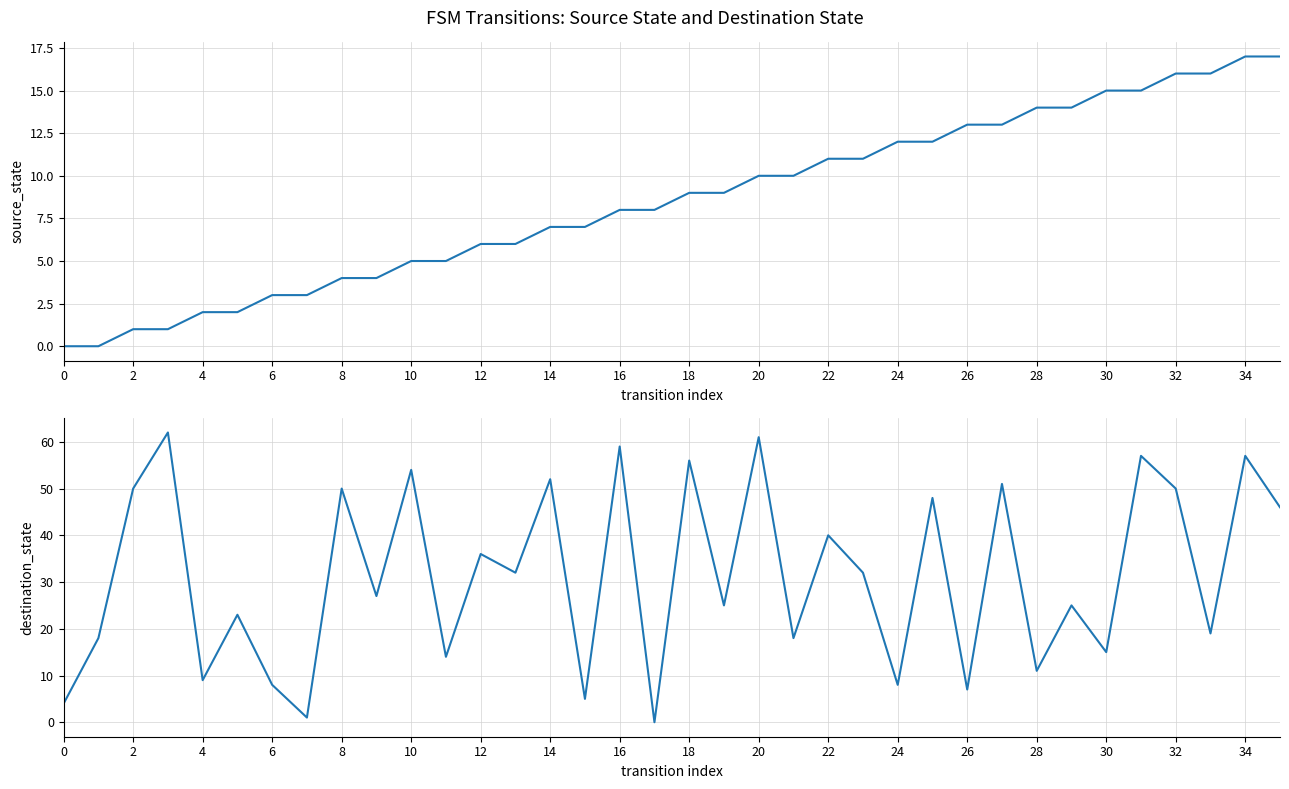

Reading left to right, extract all data points from this chart.

source_state: 0	0	1	1	2	2	3	3	4	4	5	5	6	6	7	7	8	8	9	9	10	10	11	11	12	12	13	13	14	14	15	15	16	16	17	17
destination_state: 4	18	50	62	9	23	8	1	50	27	54	14	36	32	52	5	59	0	56	25	61	18	40	32	8	48	7	51	11	25	15	57	50	19	57	46